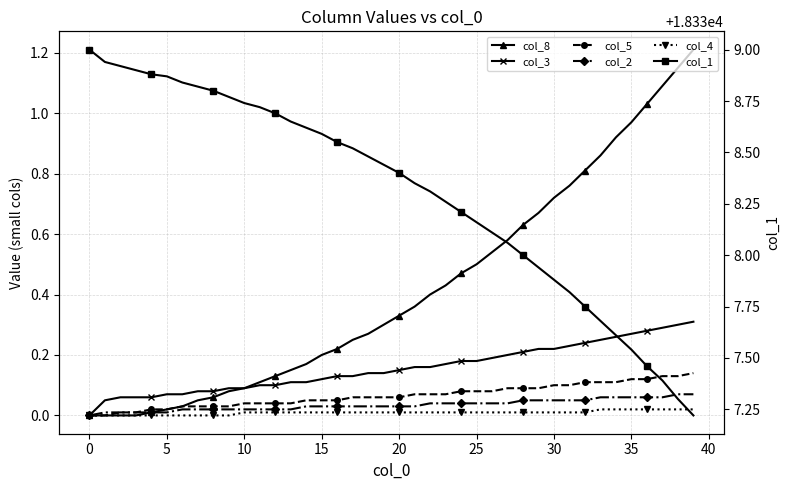

Which category has the highest value in the col_2 series?

38